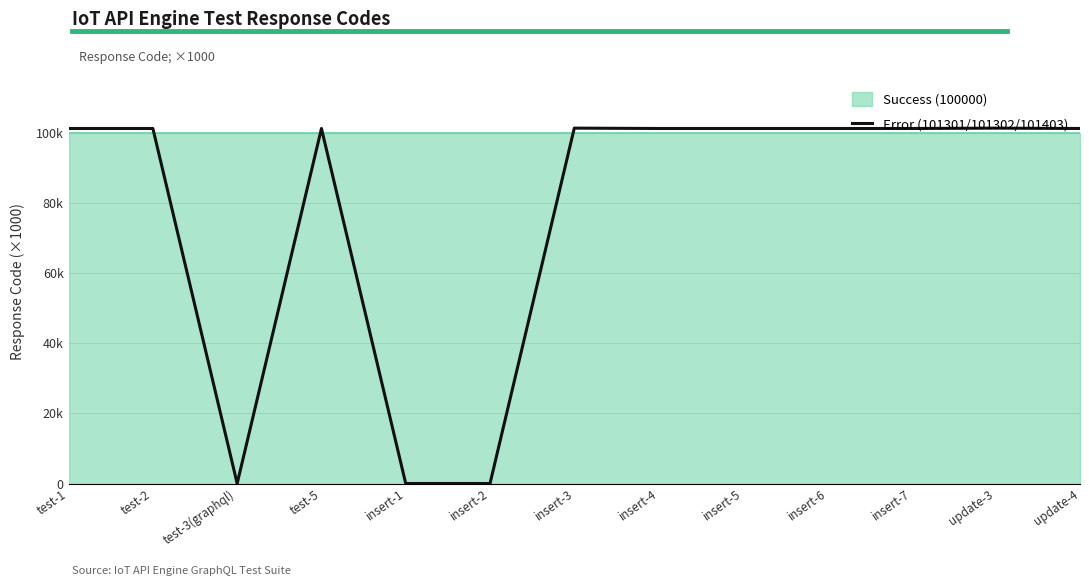

How many interior local valleys (lower than both neighbors) does the data have?

1